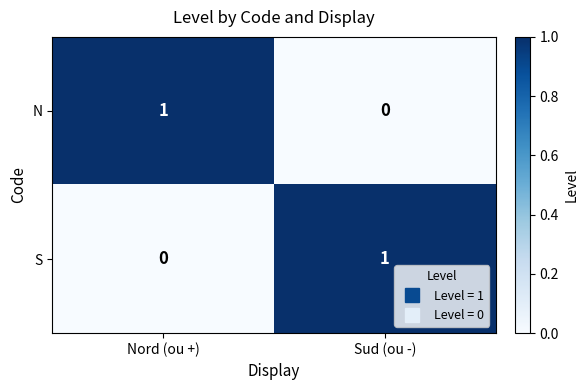

Which category has the lowest value in the S series?

Nord (ou +)